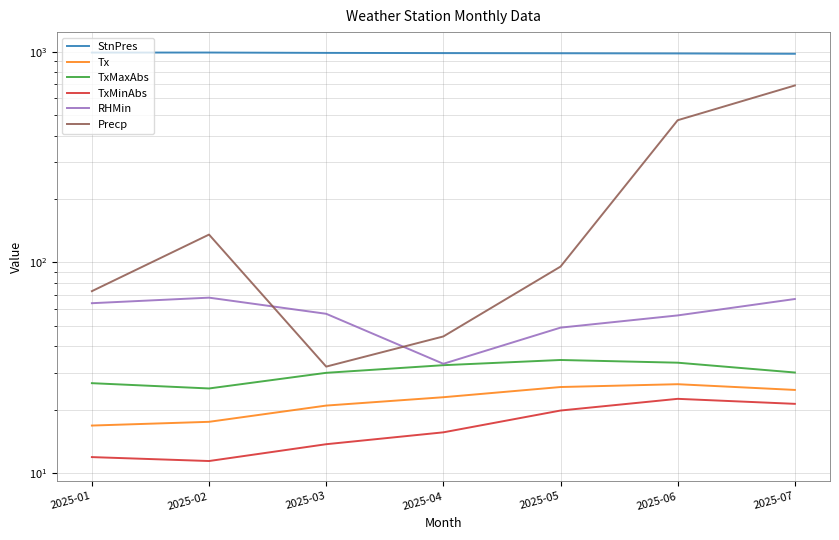

At 2025-02, list the series in order from largest to smallest.

StnPres, Precp, RHMin, TxMaxAbs, Tx, TxMinAbs